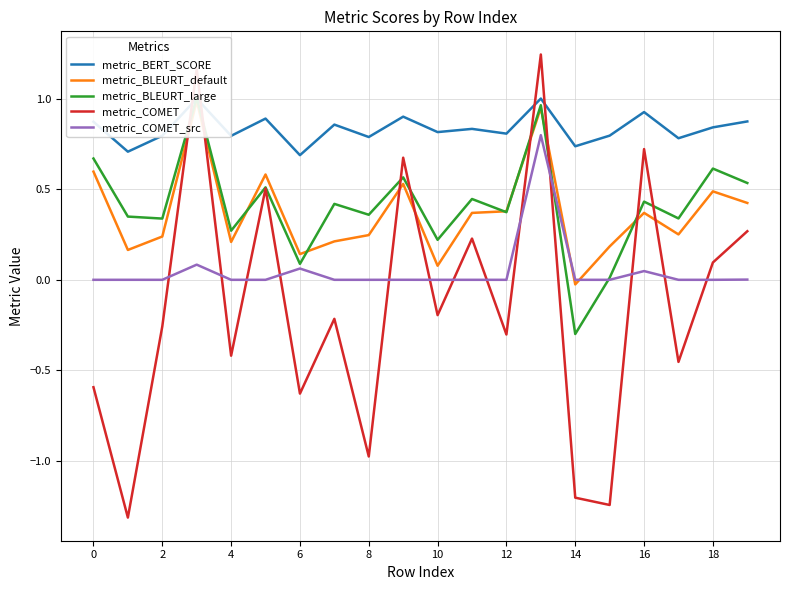

True or false: metric_COMET_src has more than 1 interior local peaks.

True